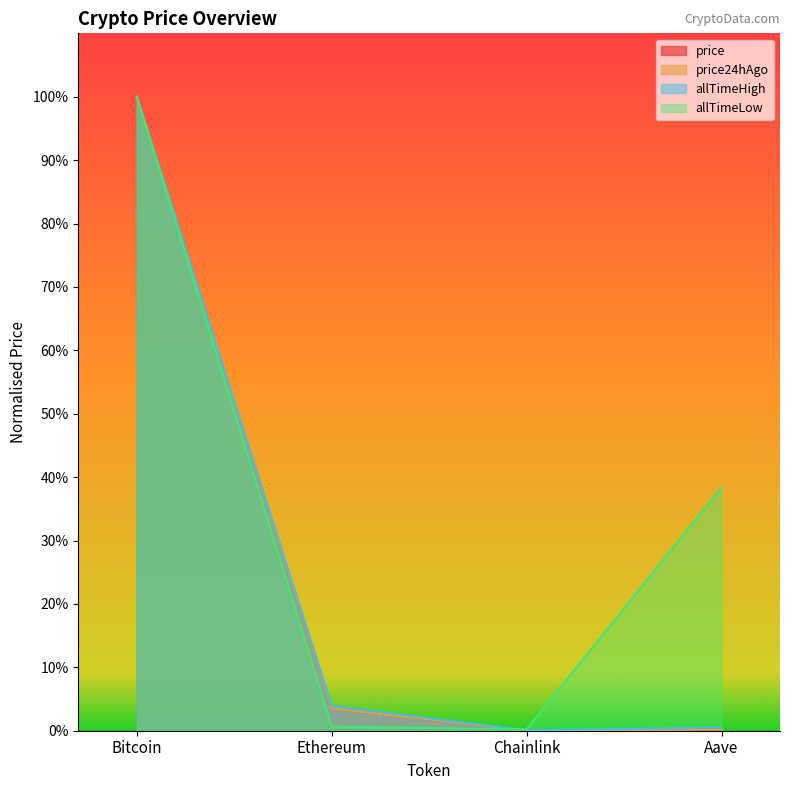

What position from the left is Ethereum?

2